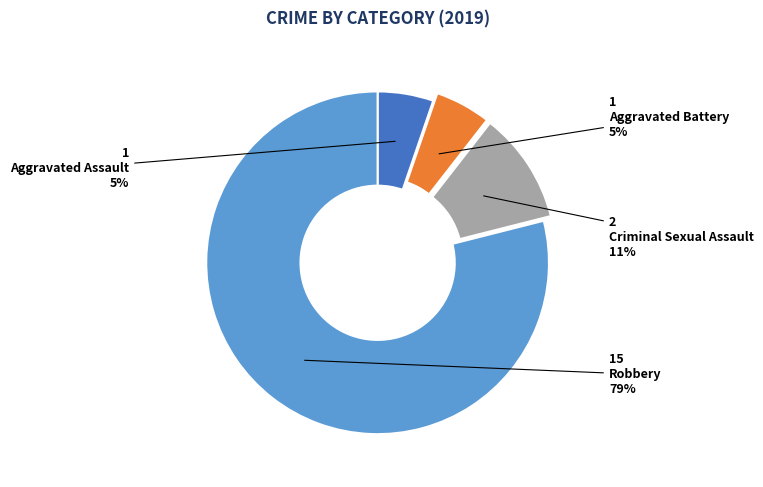

To the nearest percent, what is the difference between the Criminal Sexual Assault and Robbery slice percentages?

68%